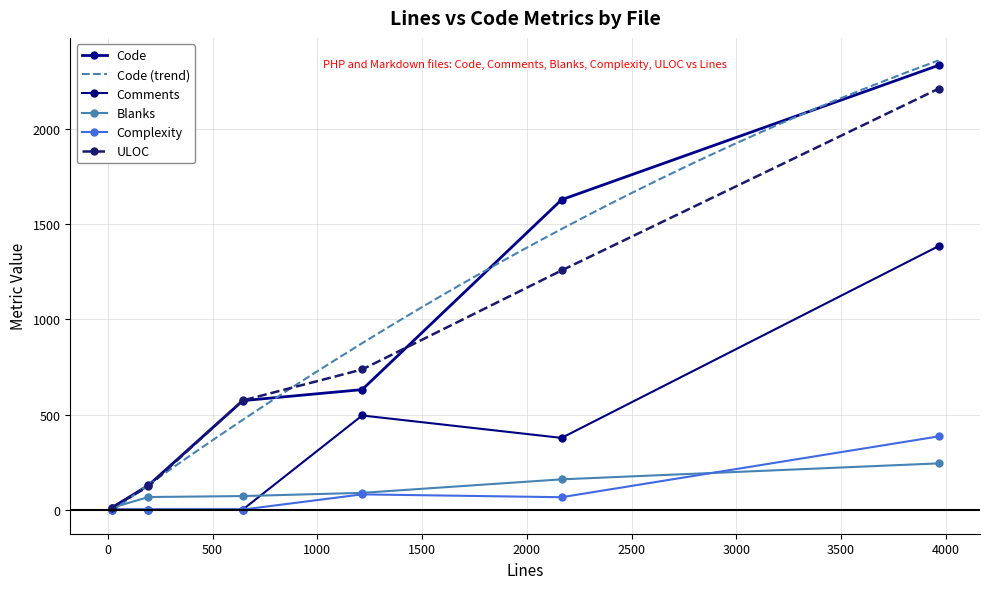

How many values in the Code series exceed 631?

2